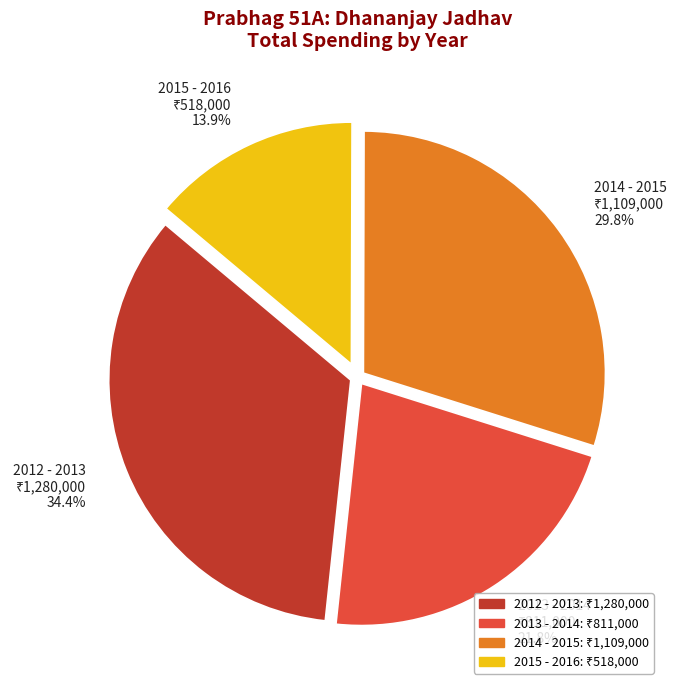

To the nearest percent, what percentage of the pie is 2012 - 2013?

34%